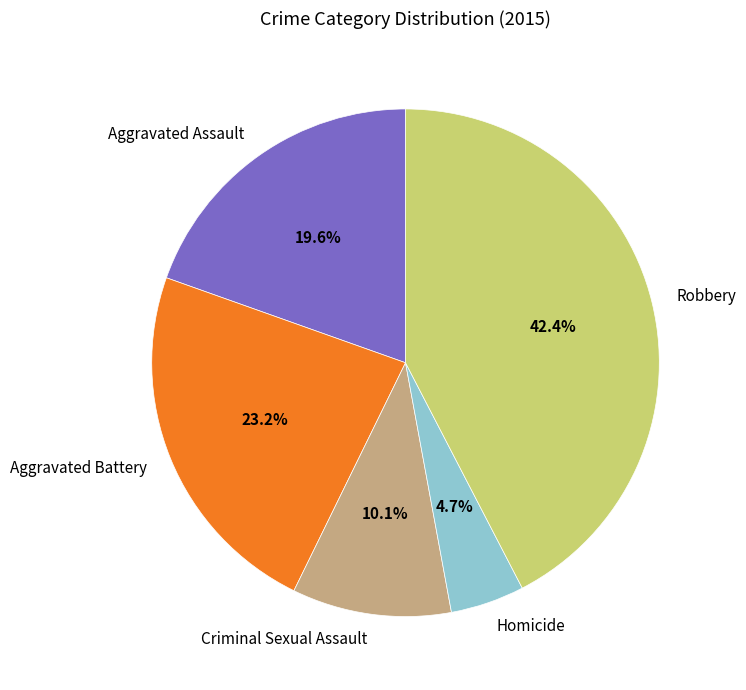

Is there a majority slice in this chart?

No